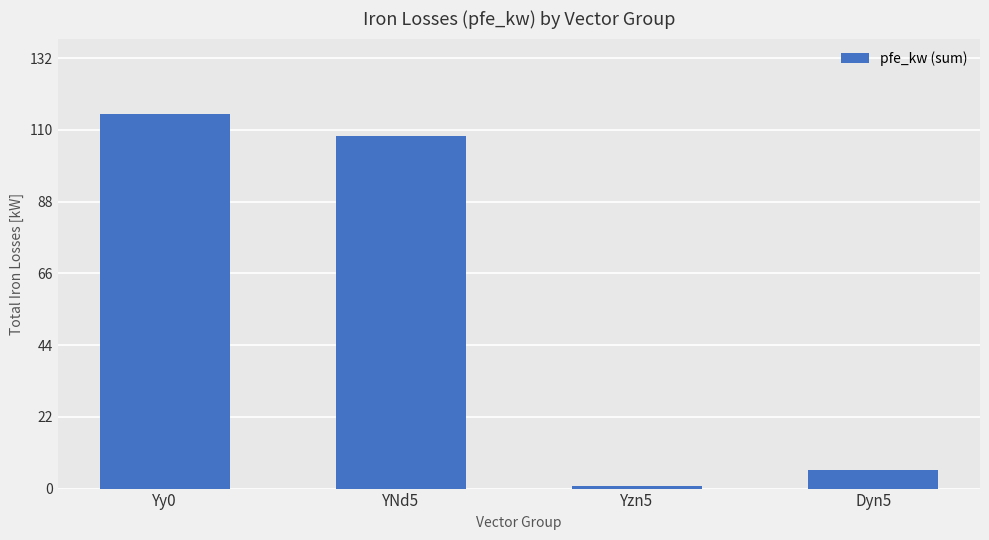

What is the difference between the values at Yy0 and YNd5?

7.0